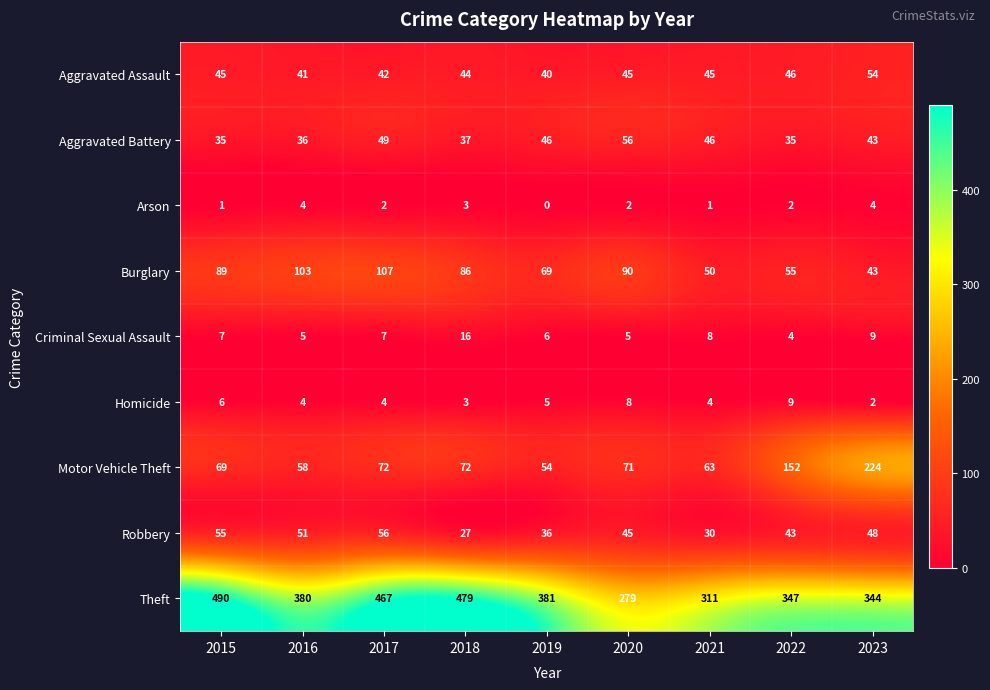

Which label corresponds to the smallest value in the chart?

2019